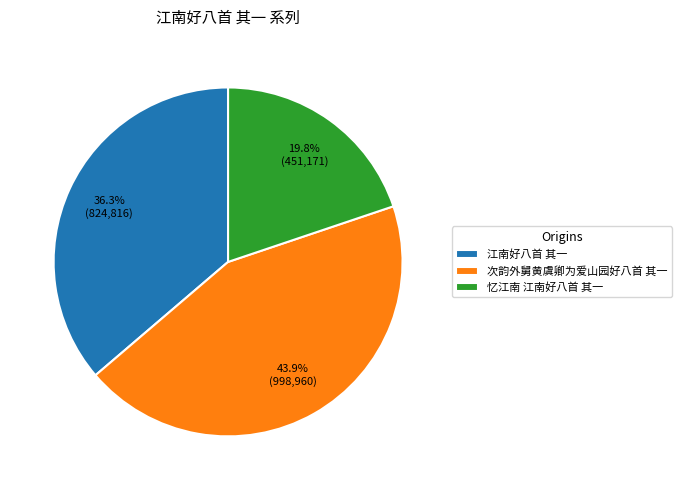

The 次韵外舅黄虞卿为爱山园好八首 其一 slice represents 44% of the pie. True or false?

True